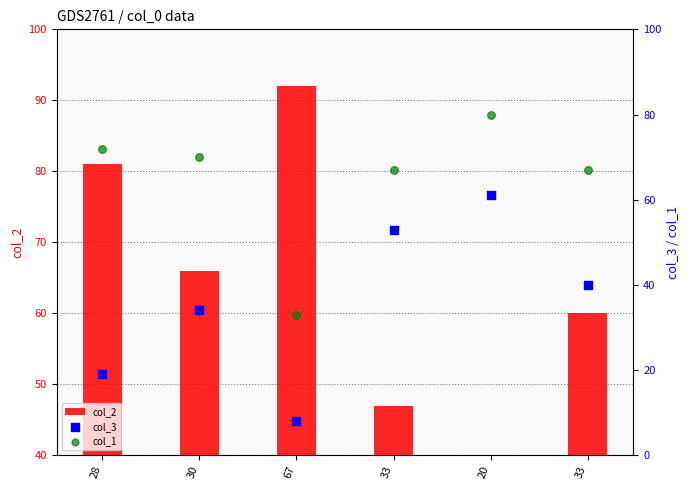

Which series has the widest spread of Y values?

col_2